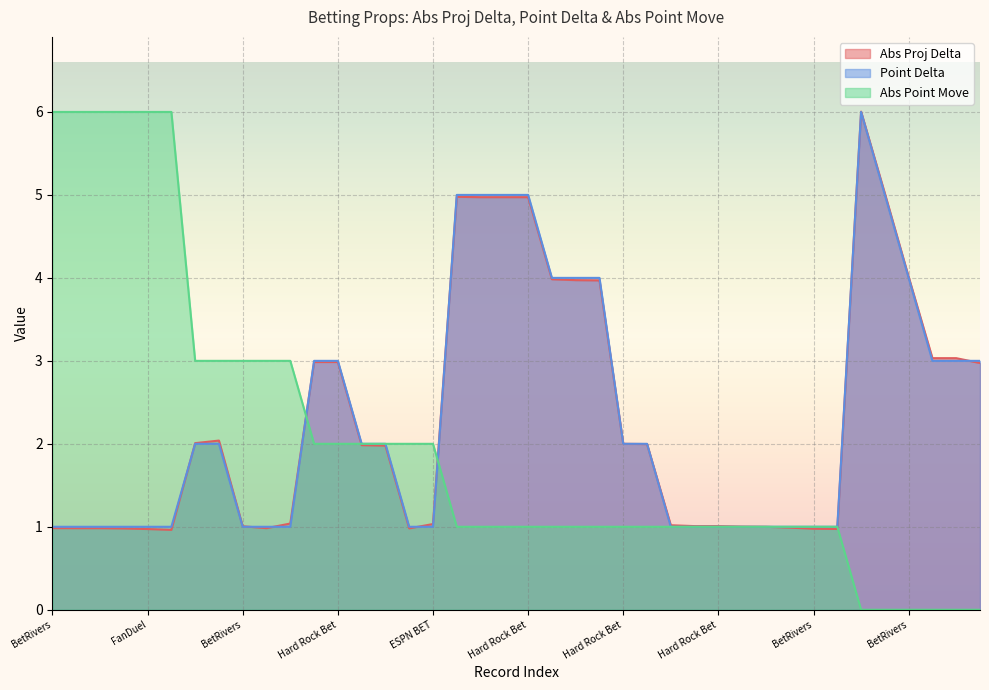

At which label does Point Delta first exceed 2?

BetMGM